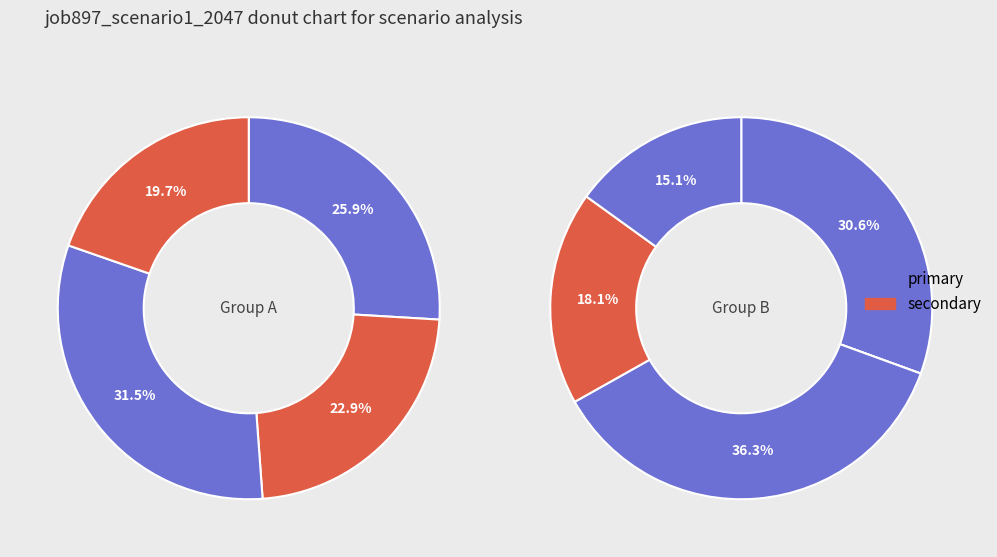

Is it true that B11 is 1% of the pie?

False